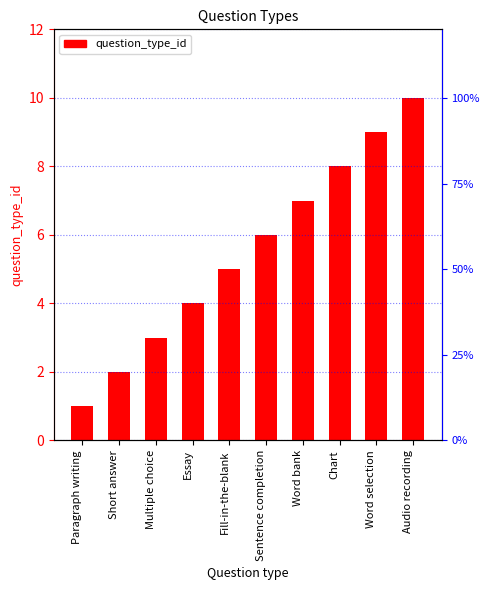

Reading right to left, what are all the values shown in this chart?

10	9	8	7	6	5	4	3	2	1